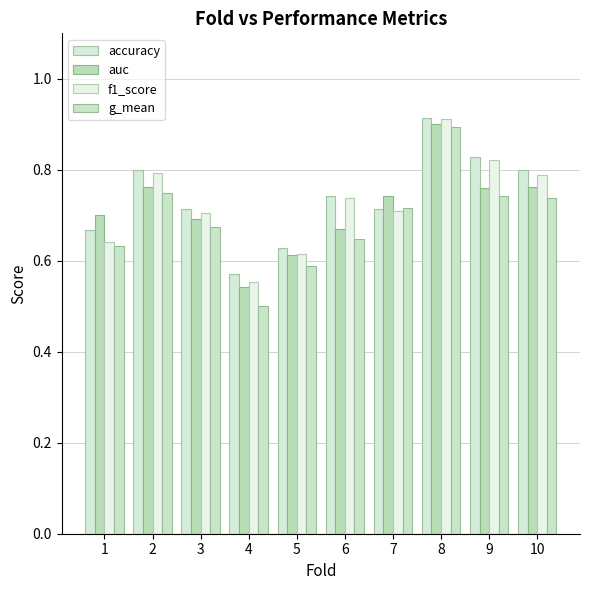

Does the chart contain stacked bars?

No